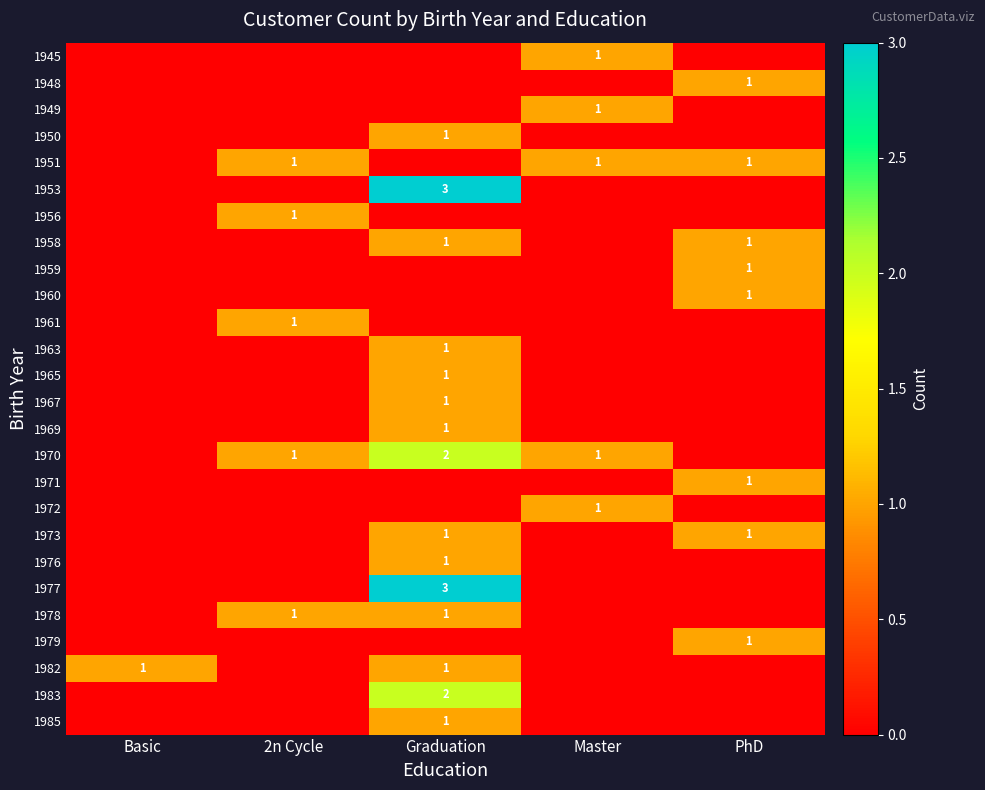

Which has a higher value, PhD or Master?

Master